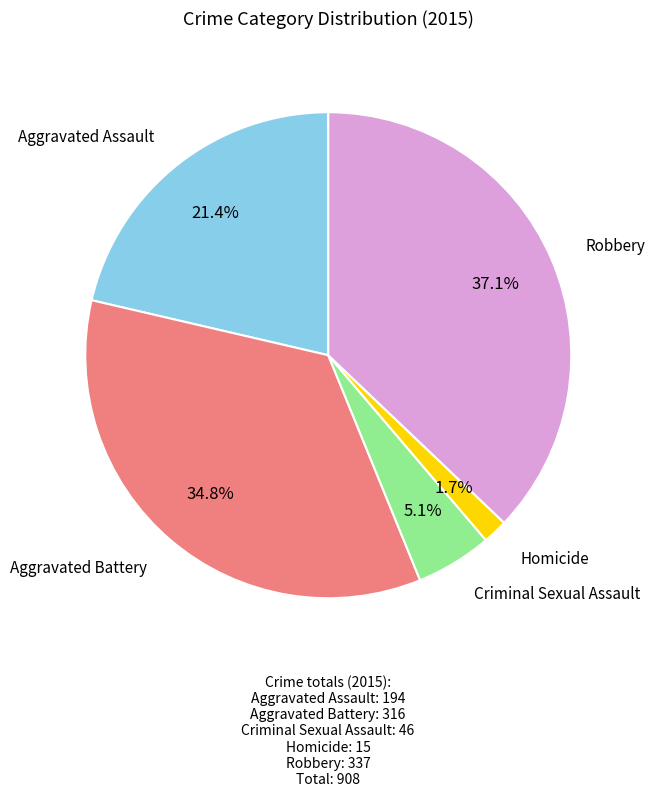

Does any single category account for the majority?

No